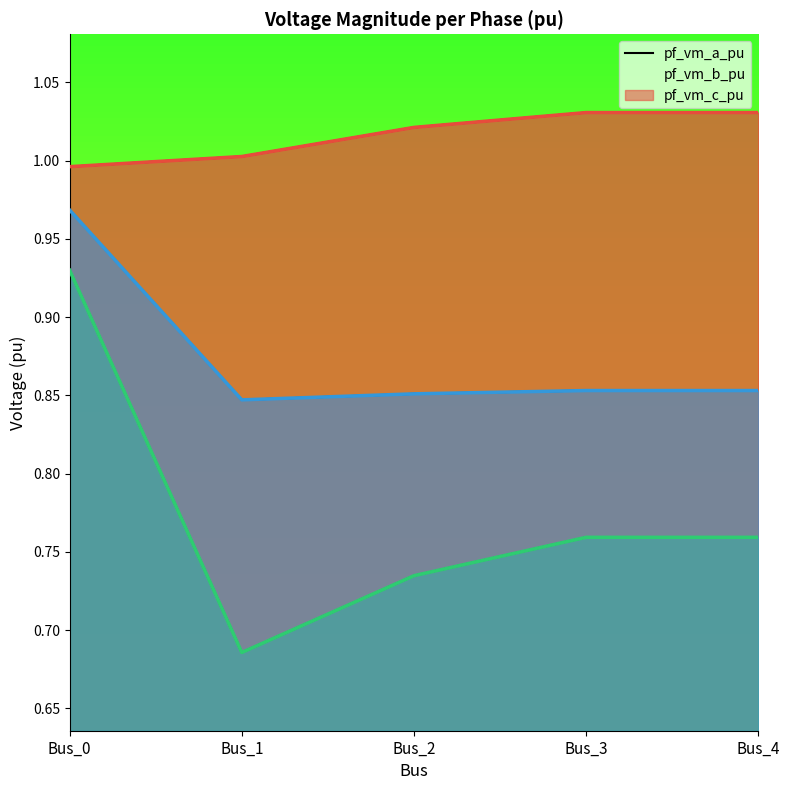

The value of pf_vm_c_pu at Bus_3 is 0.9. True or false?

True